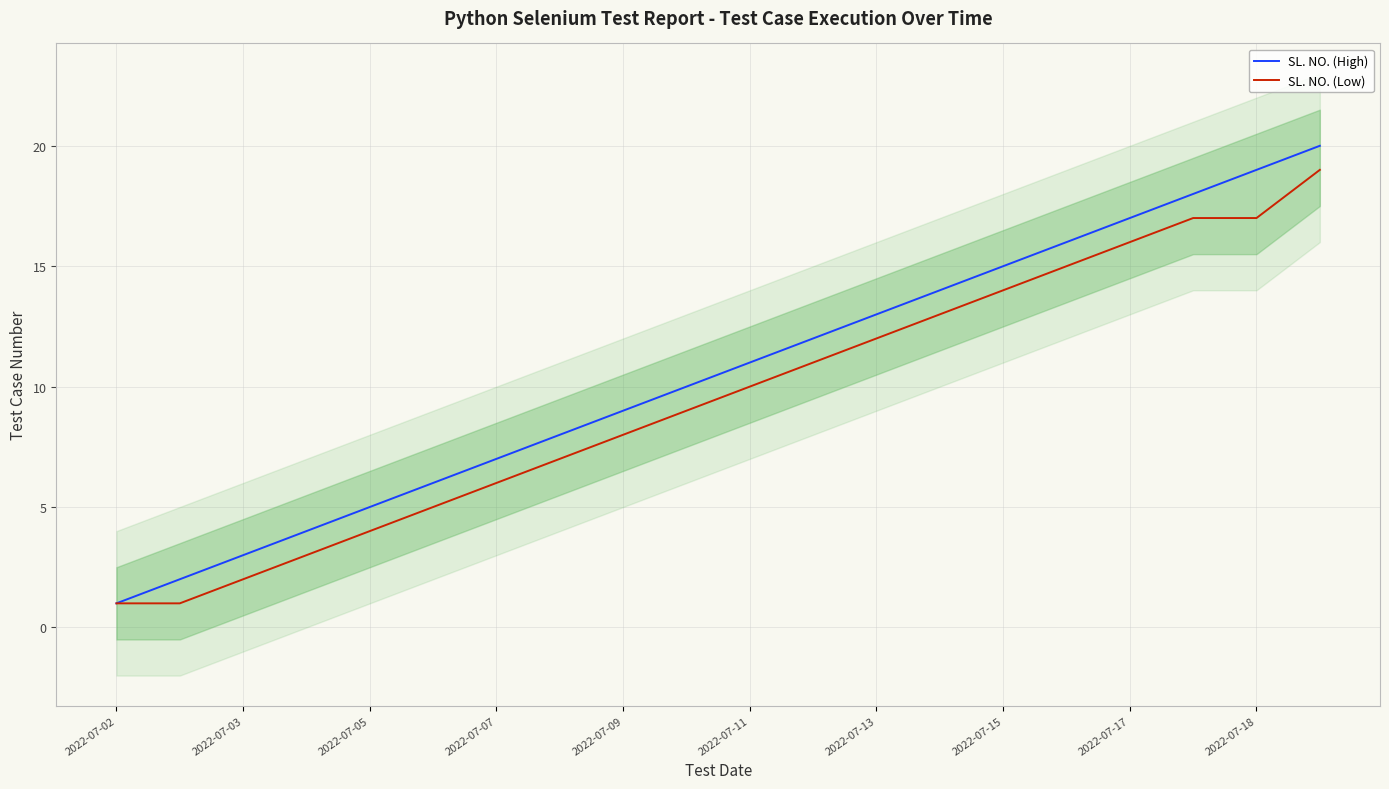

What is the maximum value for SL. NO. (High)?

20